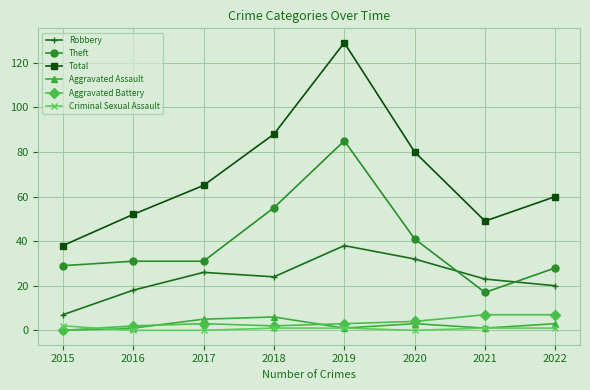

Which series changed the most between 2019 and 2021?

Total